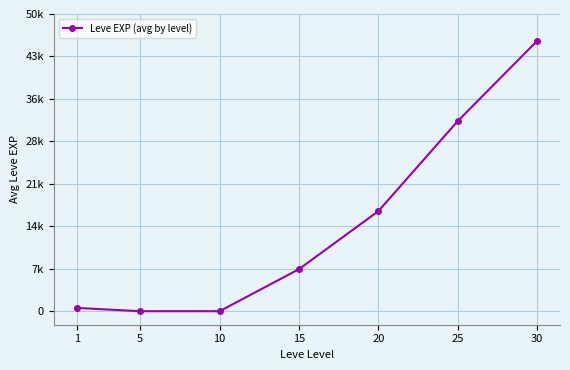

Is this an area chart (filled region under the line)?

No